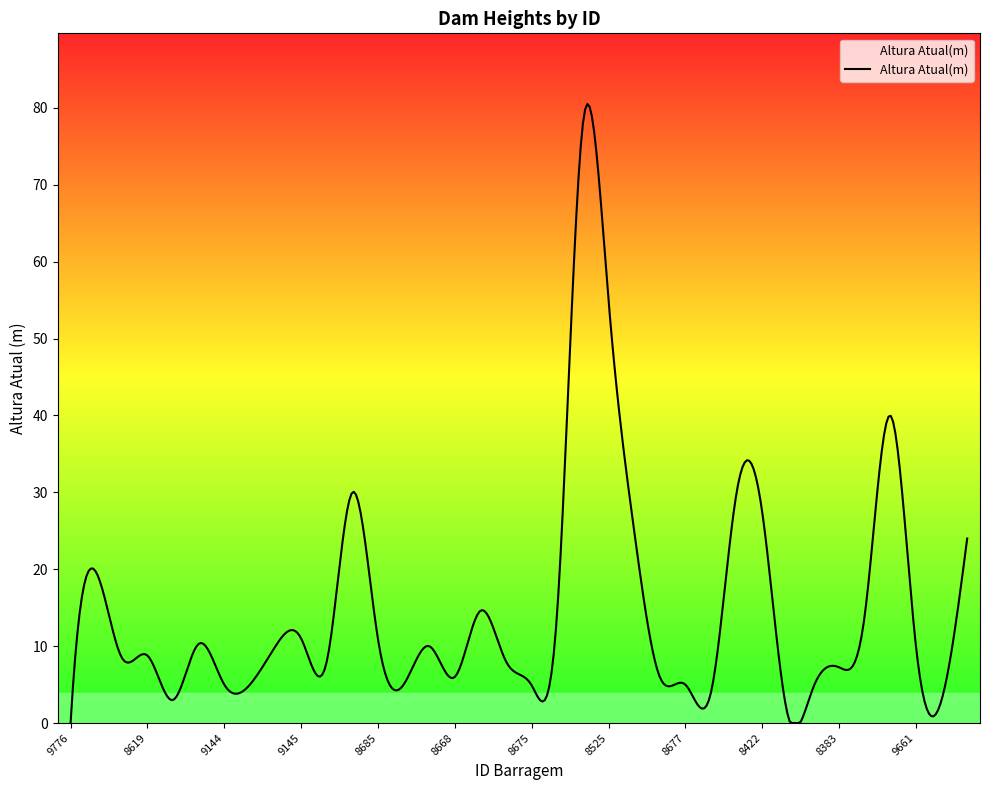

What is the maximum value shown in the chart?

80.5